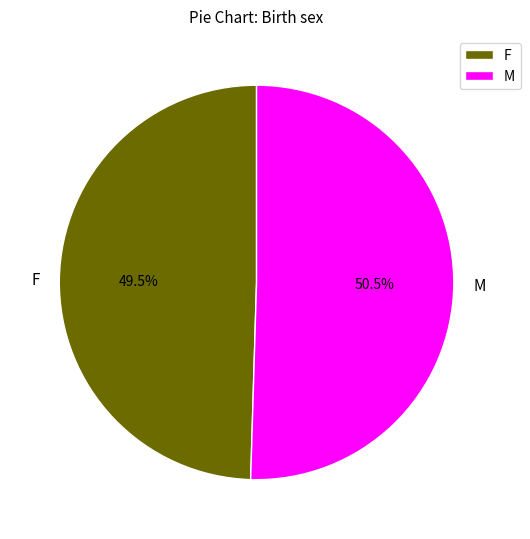

What is the largest slice in the pie chart?

M